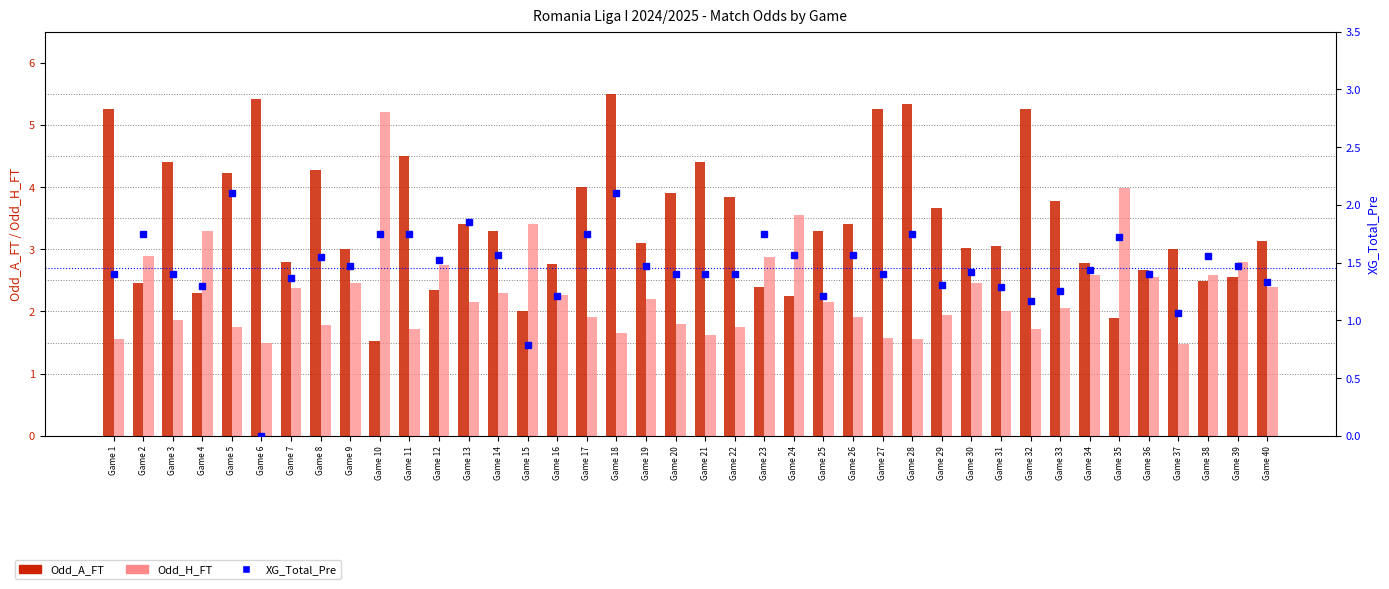

List the series in order of their peak value, highest first.

Odd_A_FT, Odd_H_FT, XG_Total_Pre